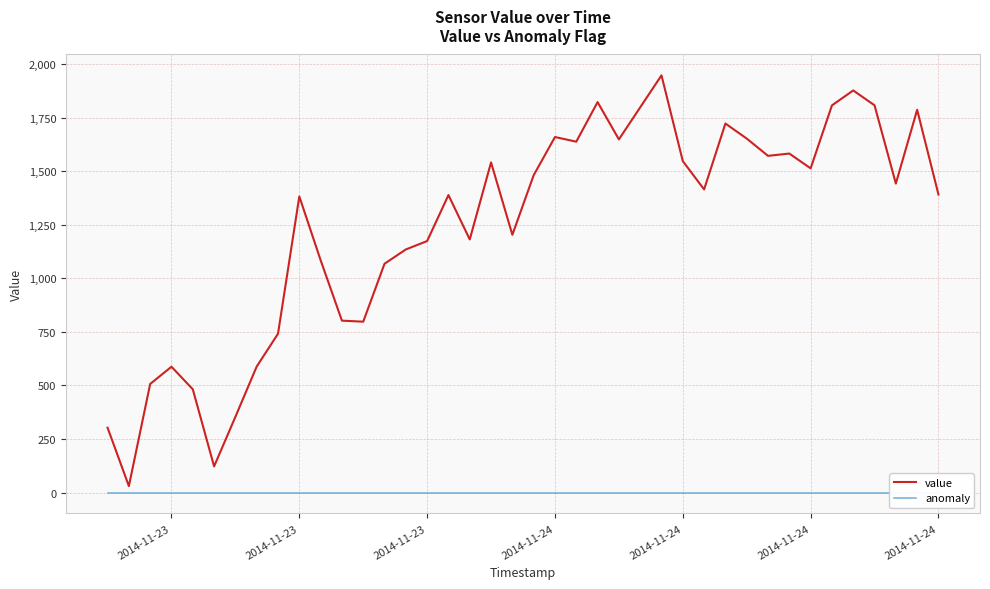

Which series contains the highest Y value?

value